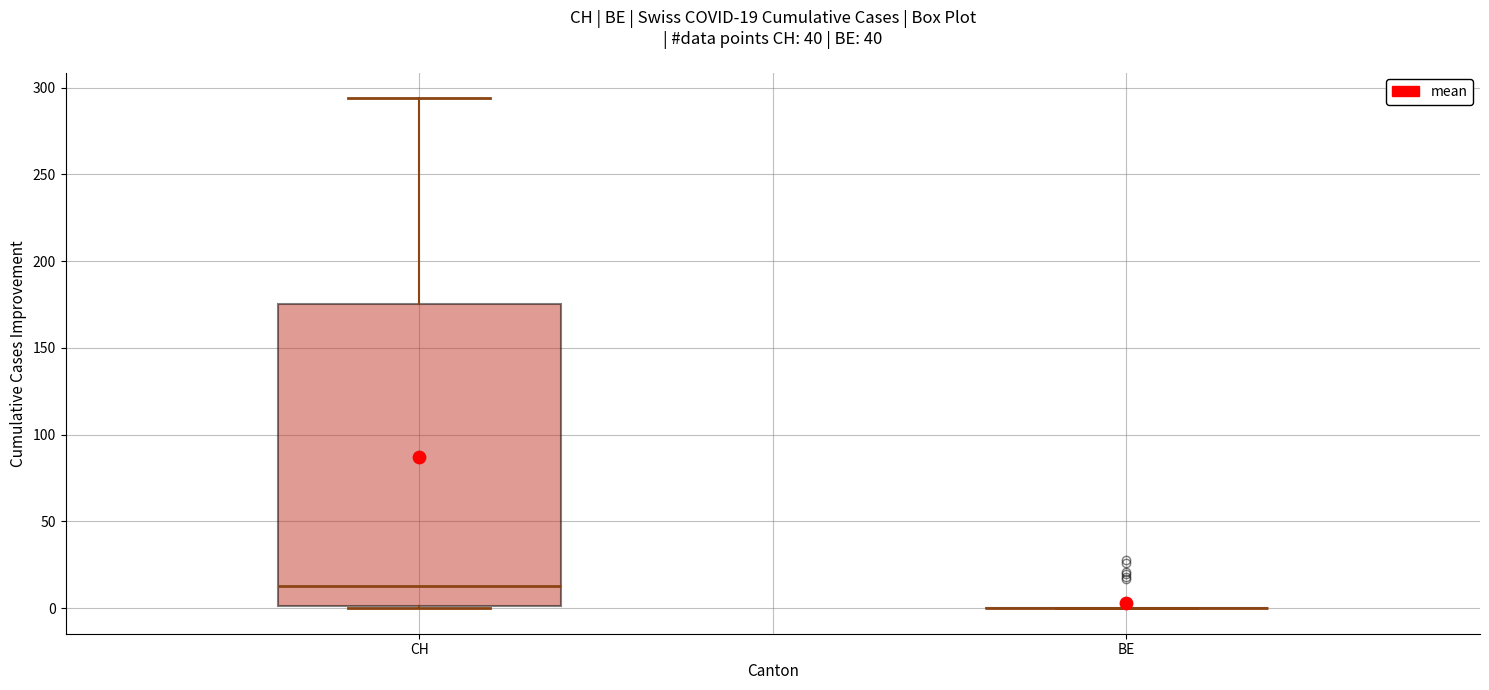

Which box is the tallest, from its lower edge to its upper edge?

CH